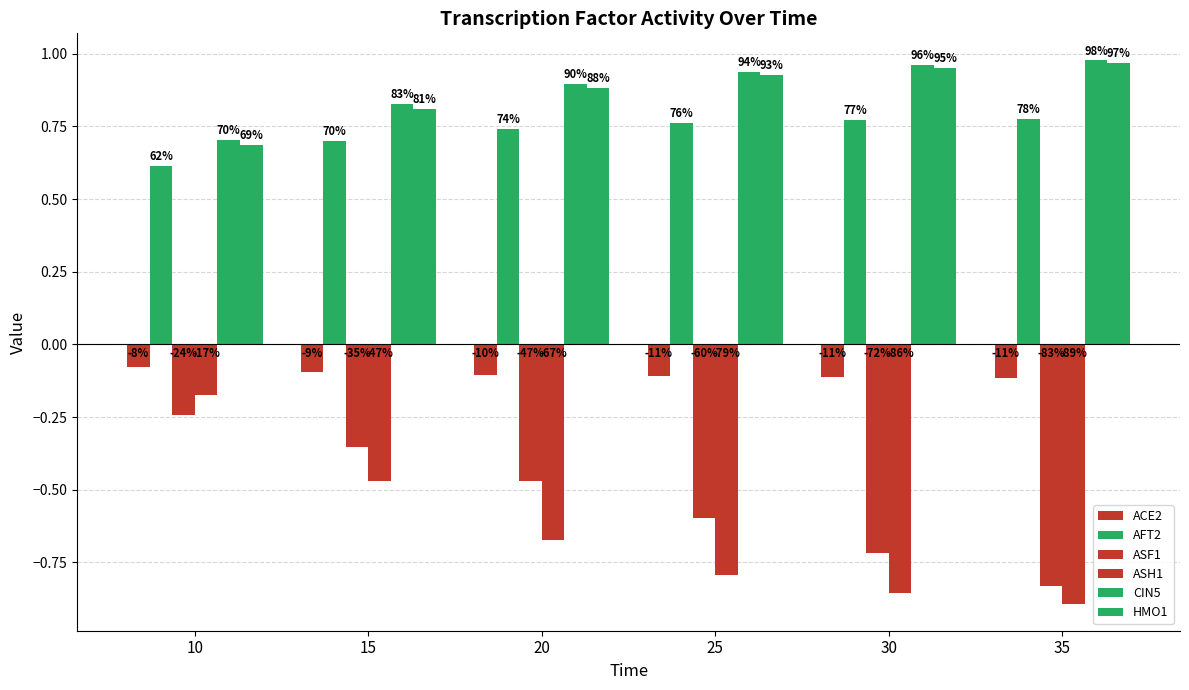

What is the spread (max minus min) of values at 10?

0.9